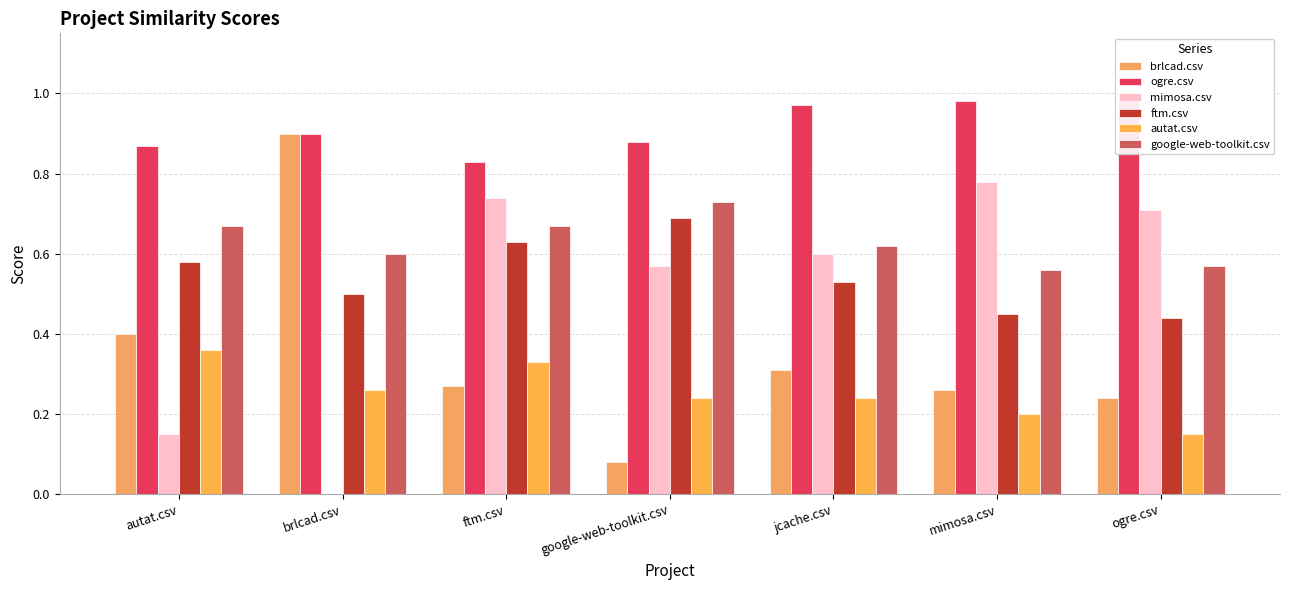

Which has a higher value, google-web-toolkit.csv or brlcad.csv?

brlcad.csv